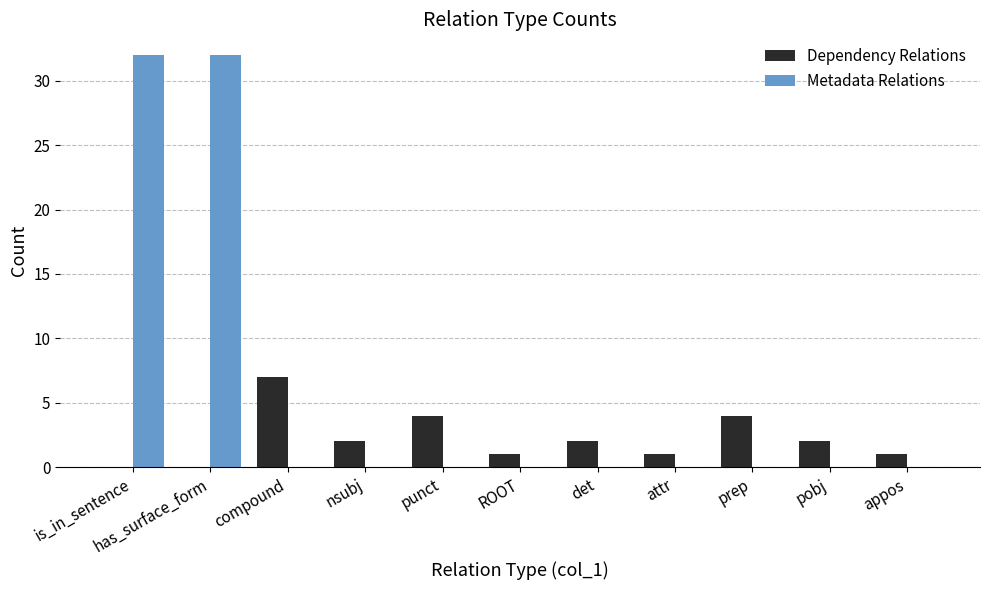

Between nsubj and attr, which series saw the biggest shift?

Dependency Relations